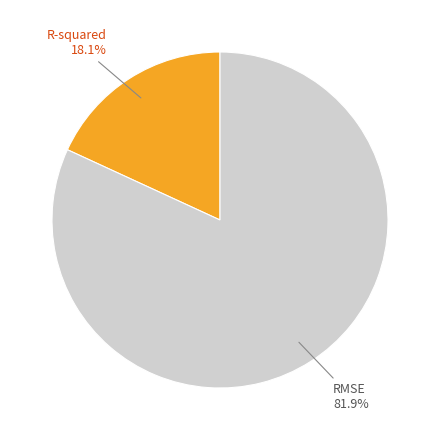

To the nearest percent, what is the difference between the largest and smallest slice percentages?

64%